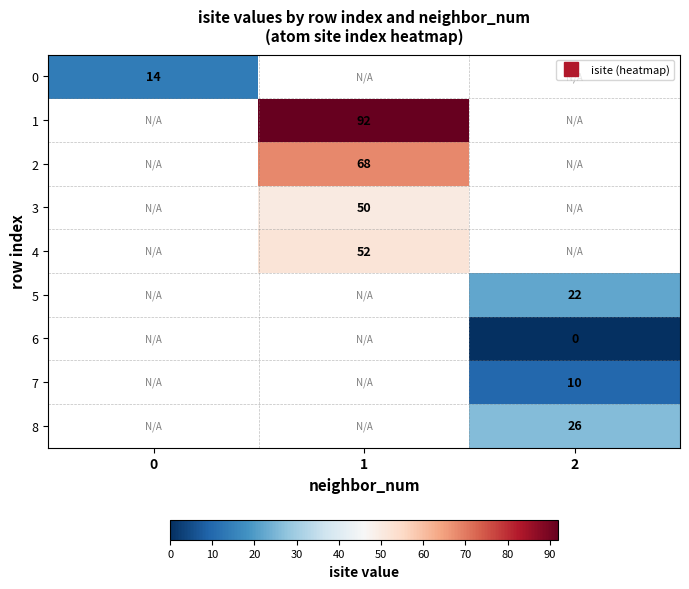

At how many categories does at least one series exceed 81?

1